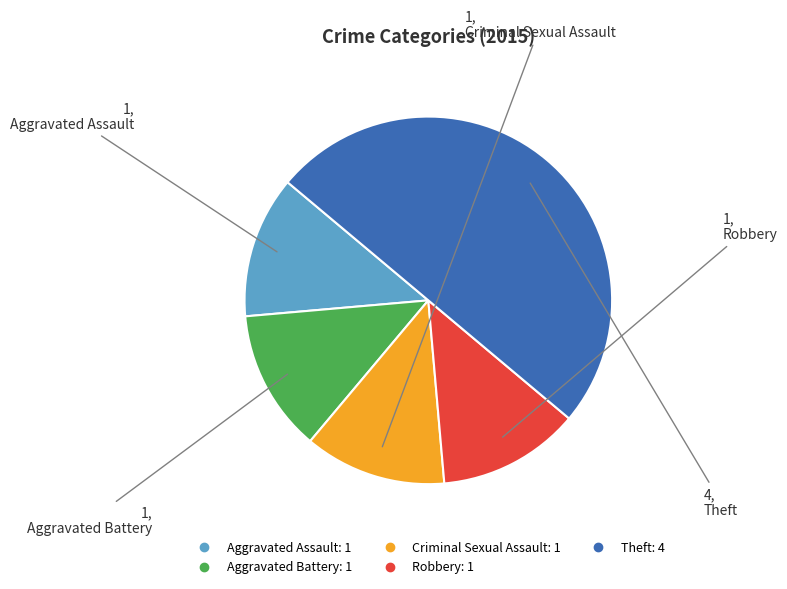

The Aggravated Assault slice represents 5% of the pie. True or false?

False